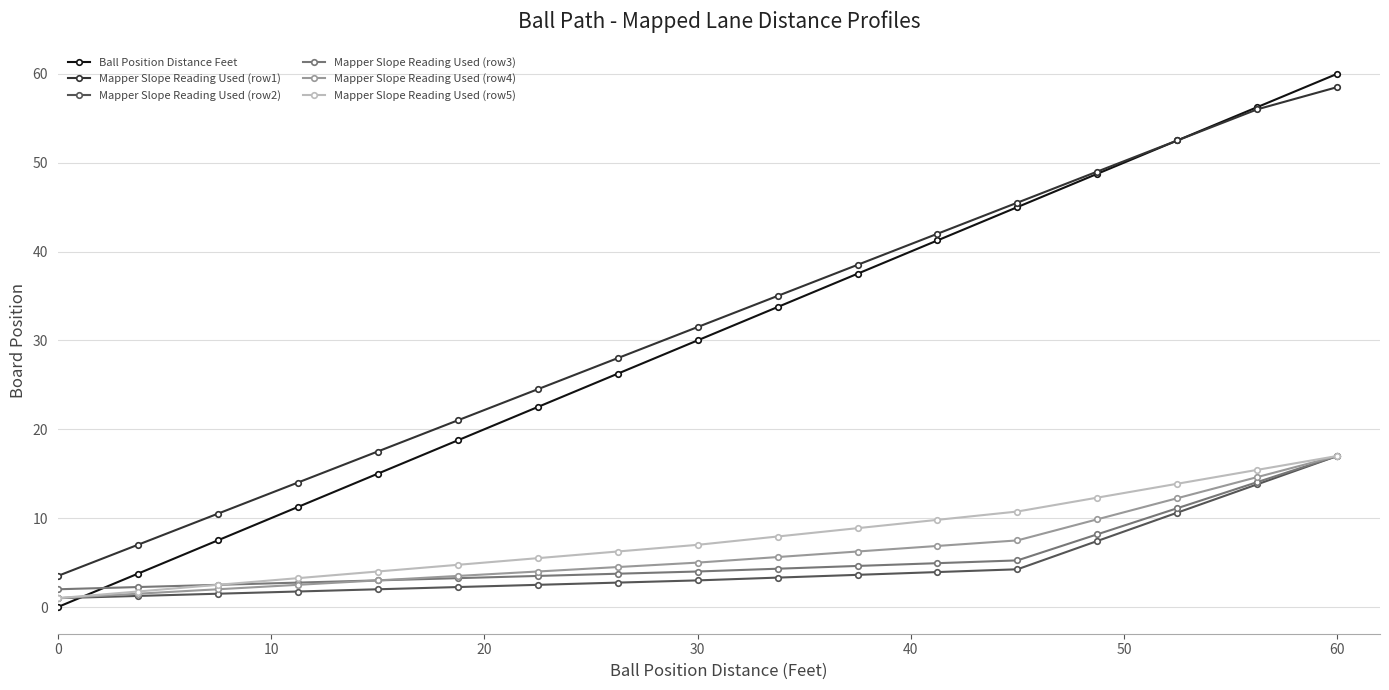

True or false: Ball Position Distance Feet and Mapper Slope Reading Used (row5) cross at least once.

True